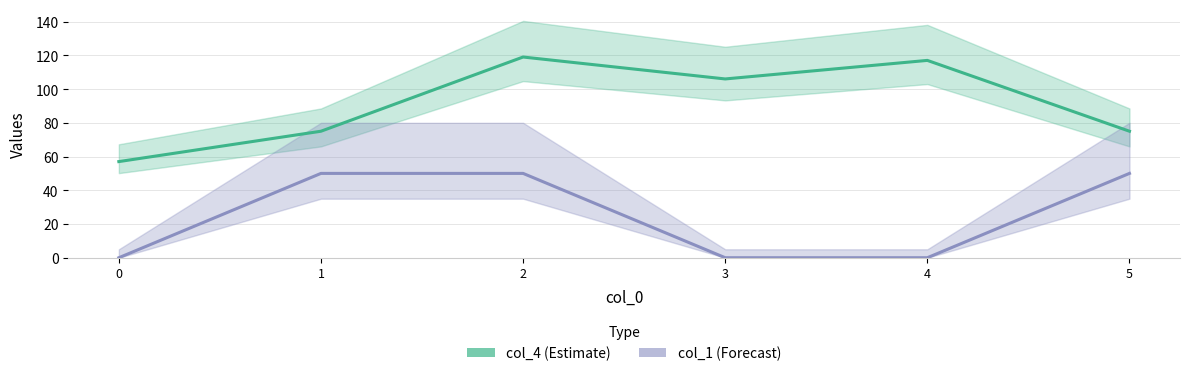

What is the spread (max minus min) of values at 0?

57